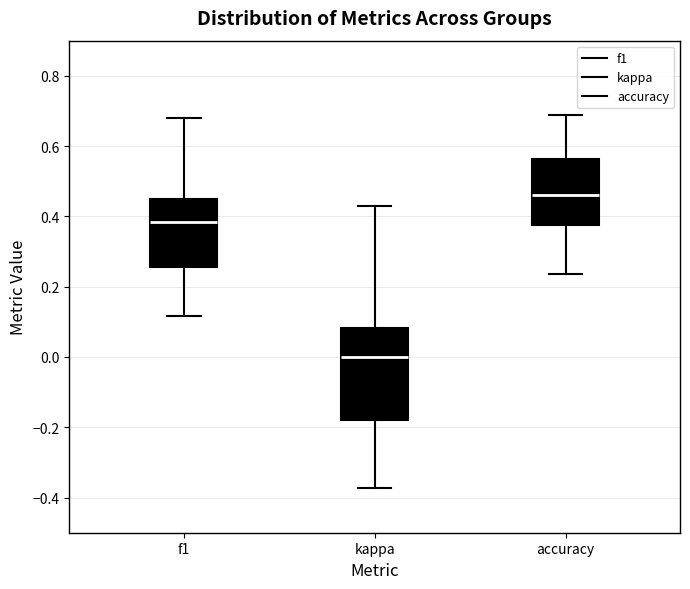

Which box is the tallest, from its lower edge to its upper edge?

kappa